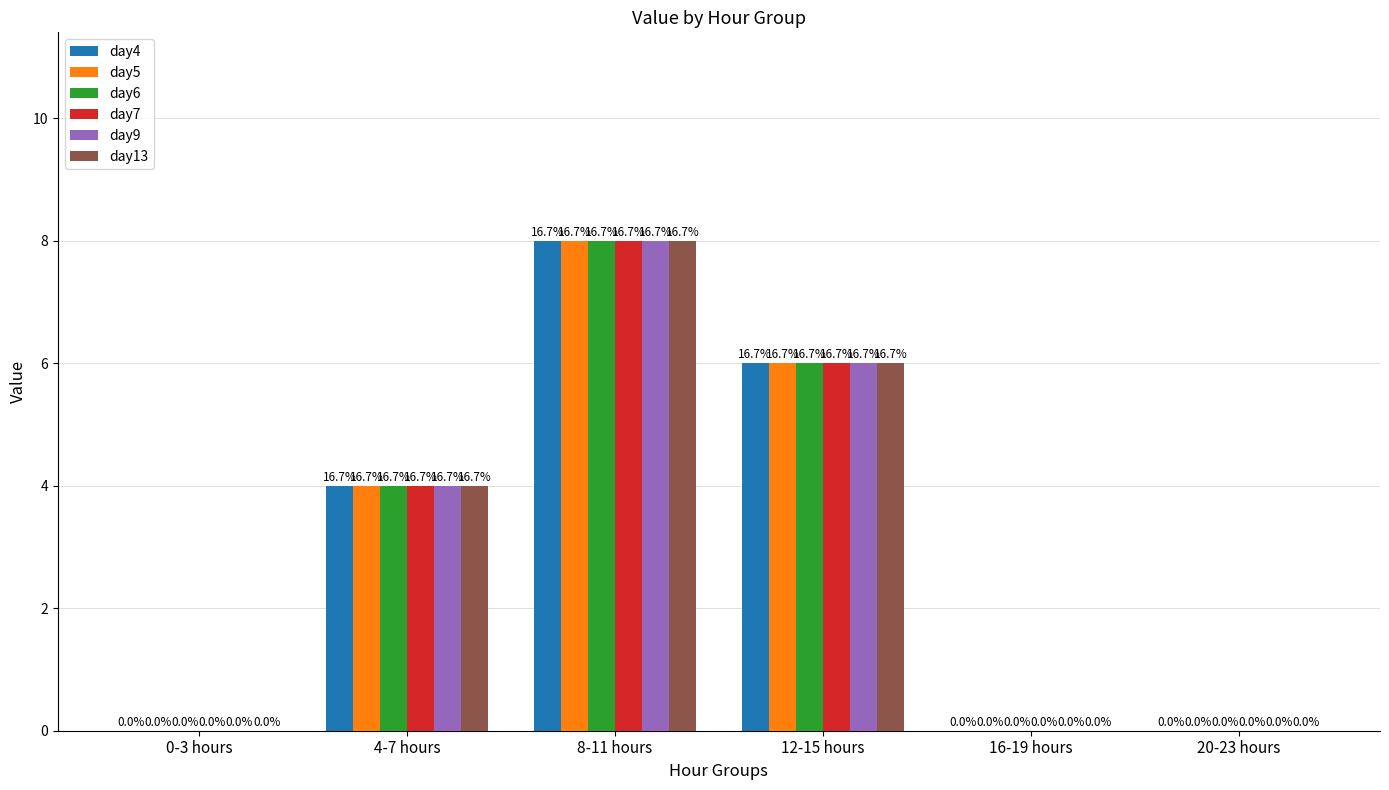

The day6 series shows 0 at 16-19 hours. True or false?

True